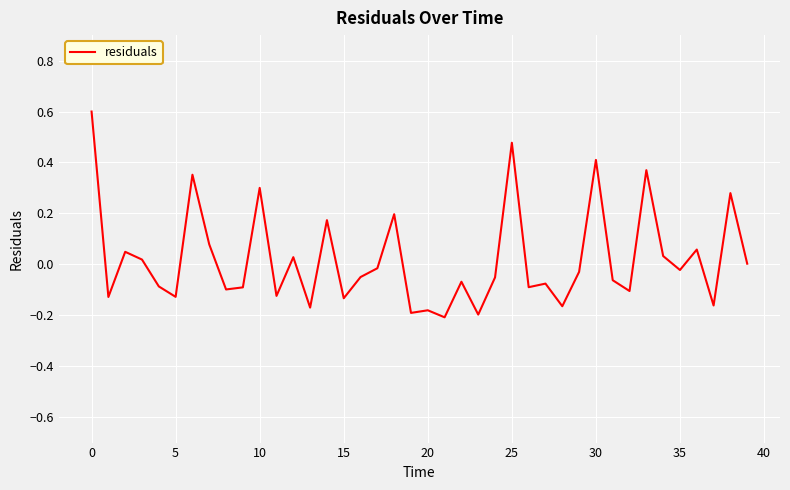

What is the maximum value shown in the chart?

0.6